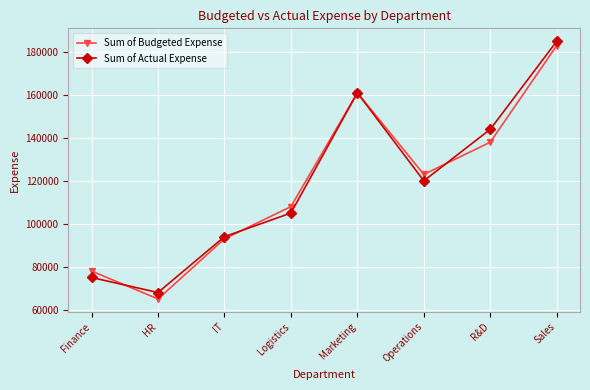

List the series in order of their peak value, highest first.

Sum of Actual Expense, Sum of Budgeted Expense